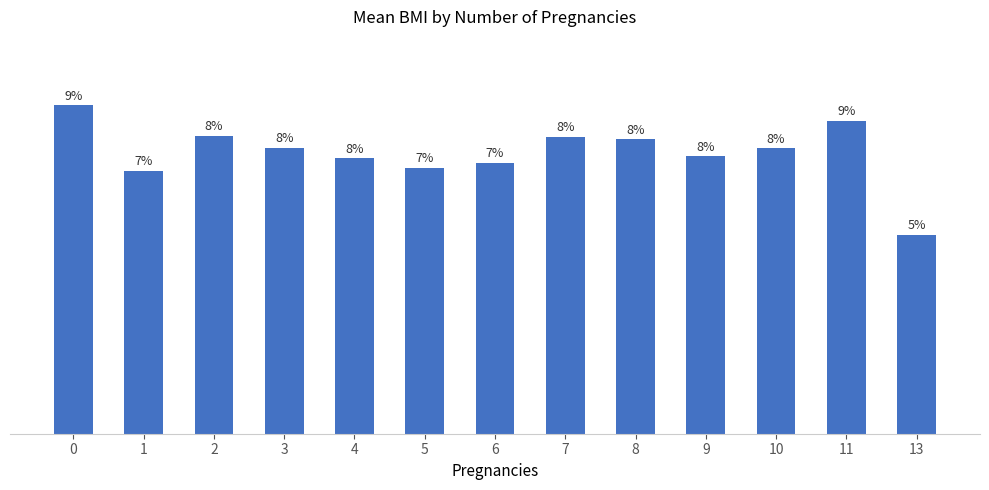

Rank the categories by value from highest to lowest.

0, 11, 2, 7, 8, 3, 10, 9, 4, 6, 5, 1, 13